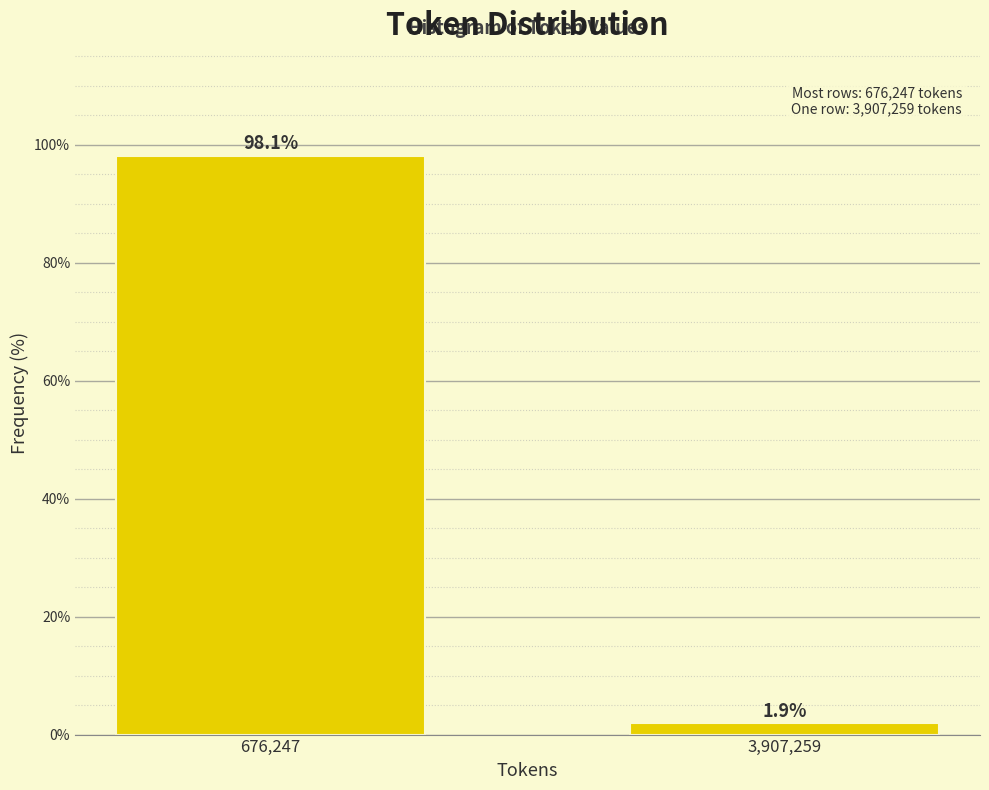

Reading left to right, what are all the values shown in this chart?

98.1	1.9